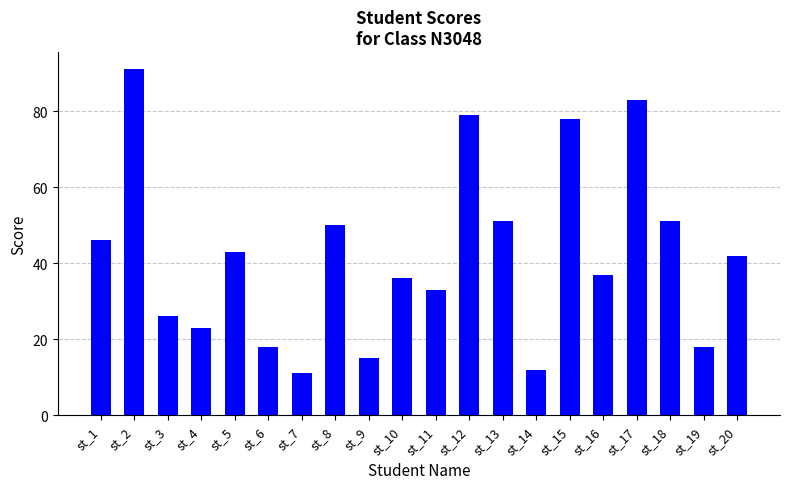

Does the chart contain any negative values?

No